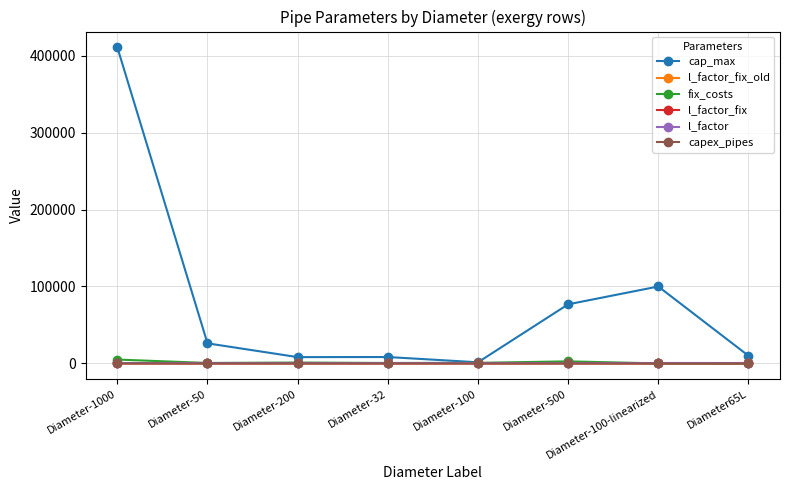

What is the maximum value shown in the chart?

410770.0